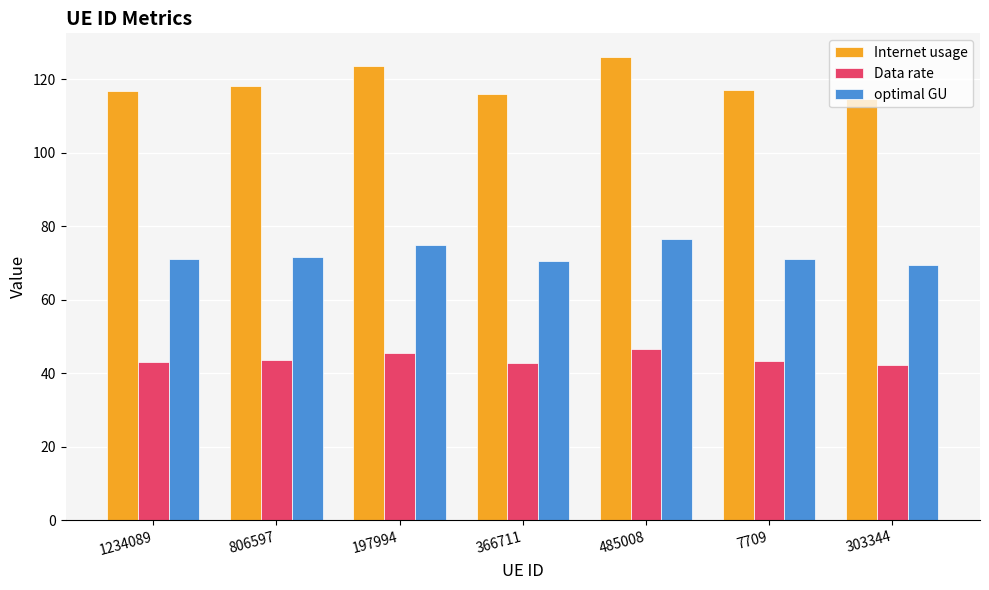

What is the sum of all Data rate values?

307.0